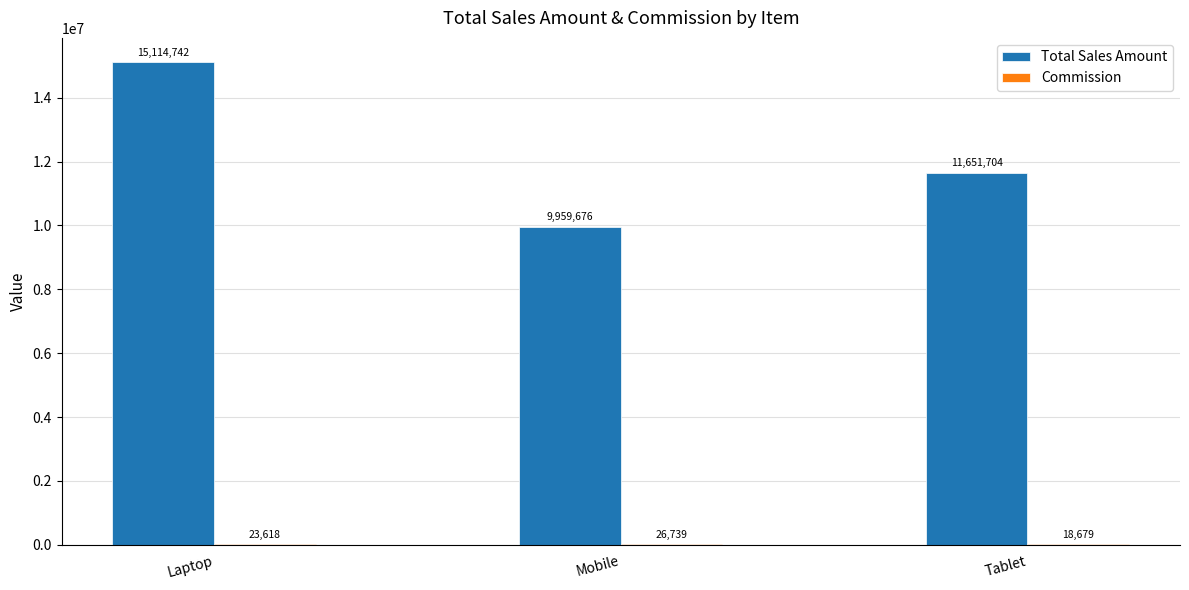

Which category has the highest value across all series?

Laptop